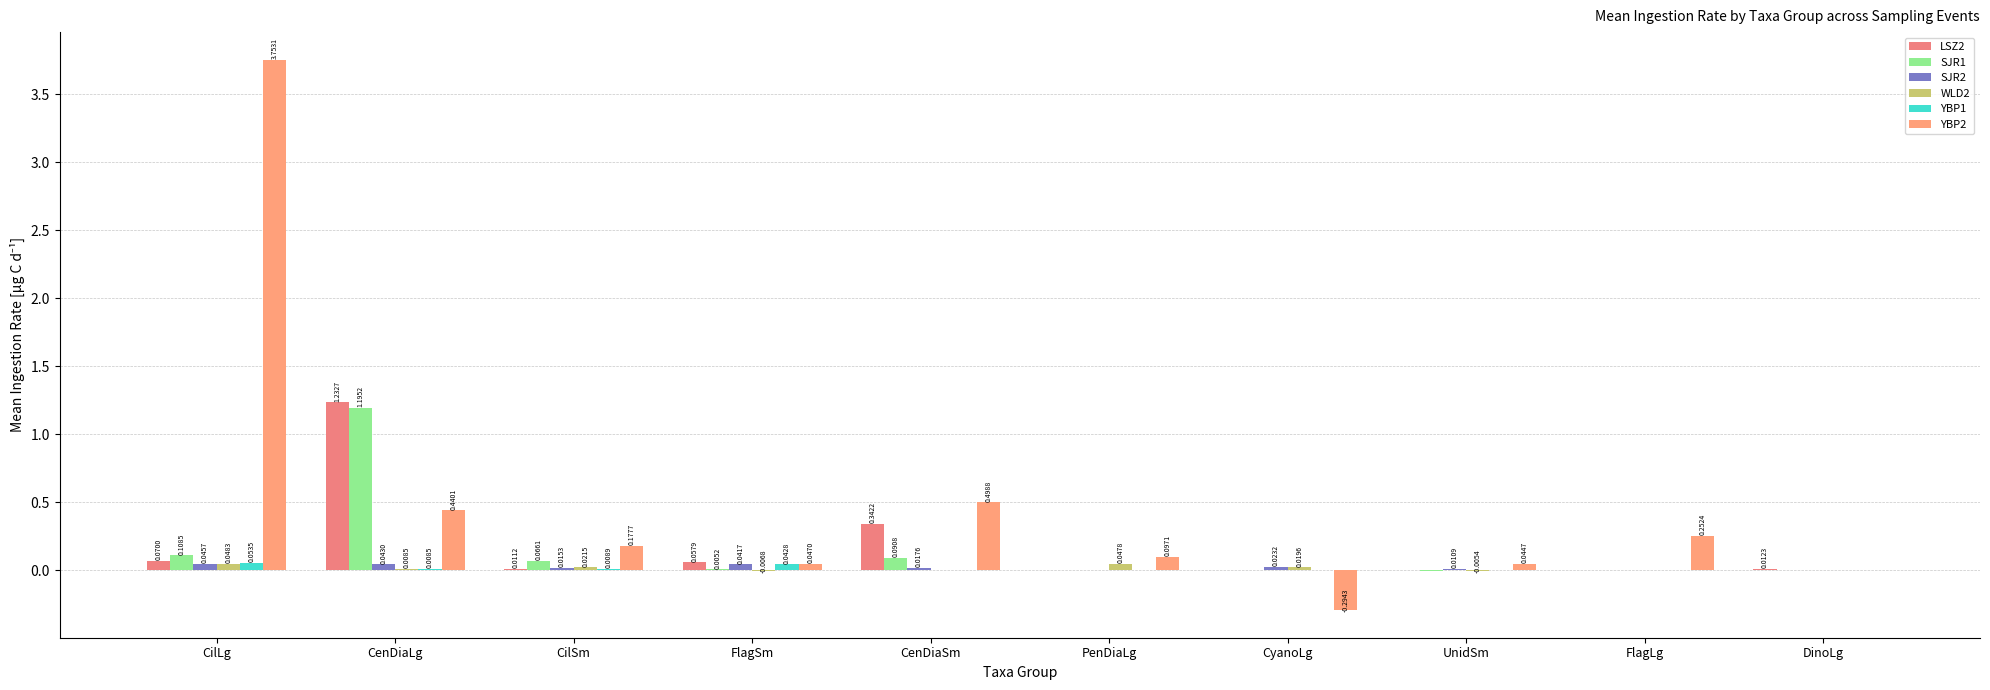

True or false: LSZ2 has a value of 0.1 at FlagSm.

True